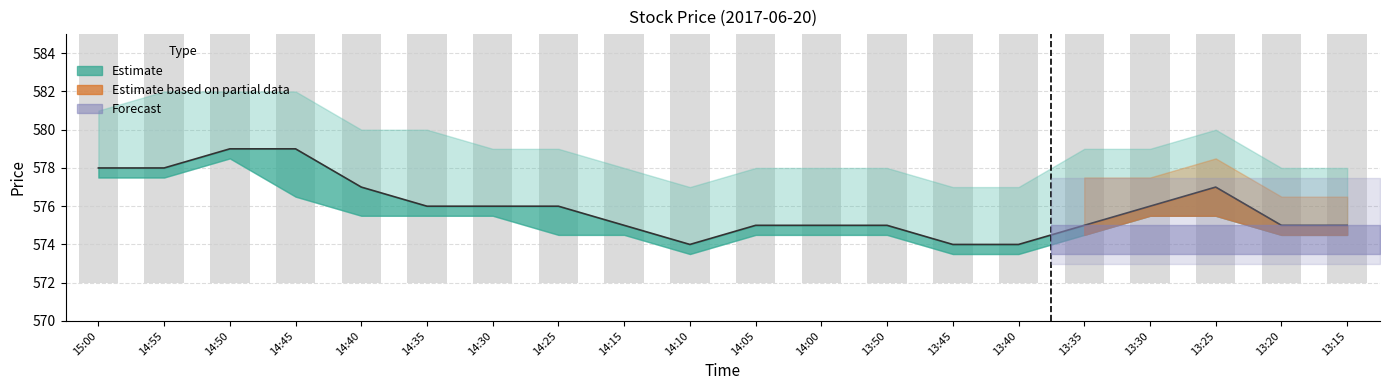

At which label does the data first exceed 576?

15:00